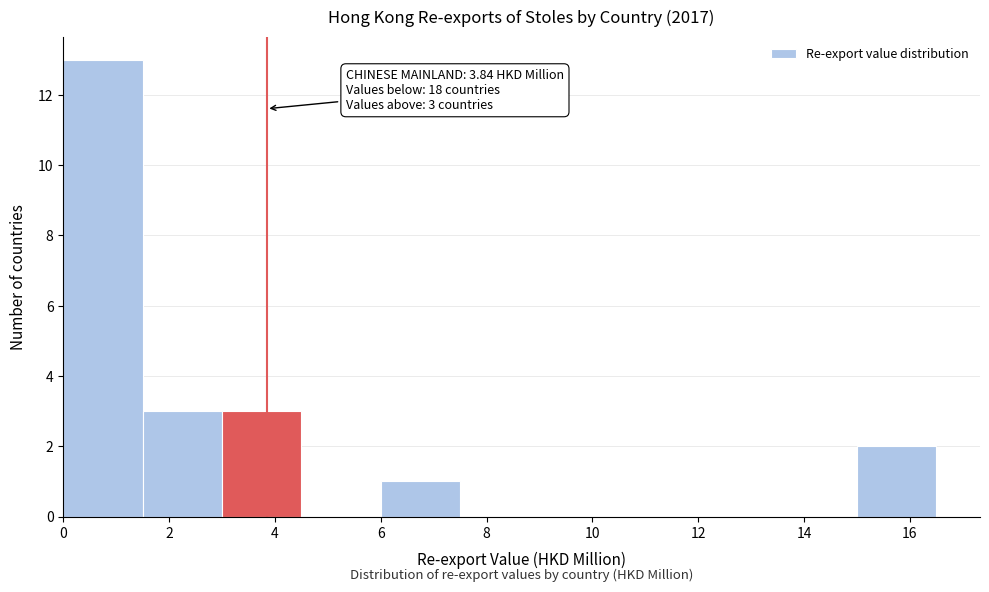

Over which range of the x-axis is the bar tallest?

0.0 to 1.5